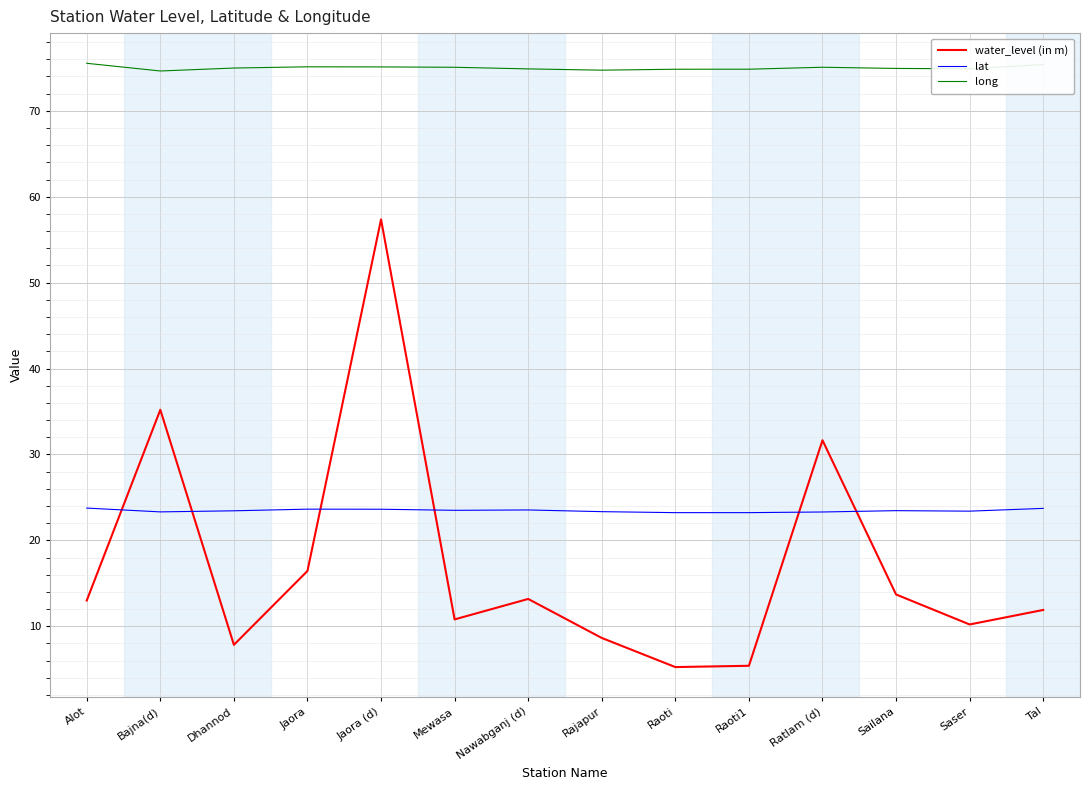

What are all the series names shown in the legend?

water_level (in m), lat, long